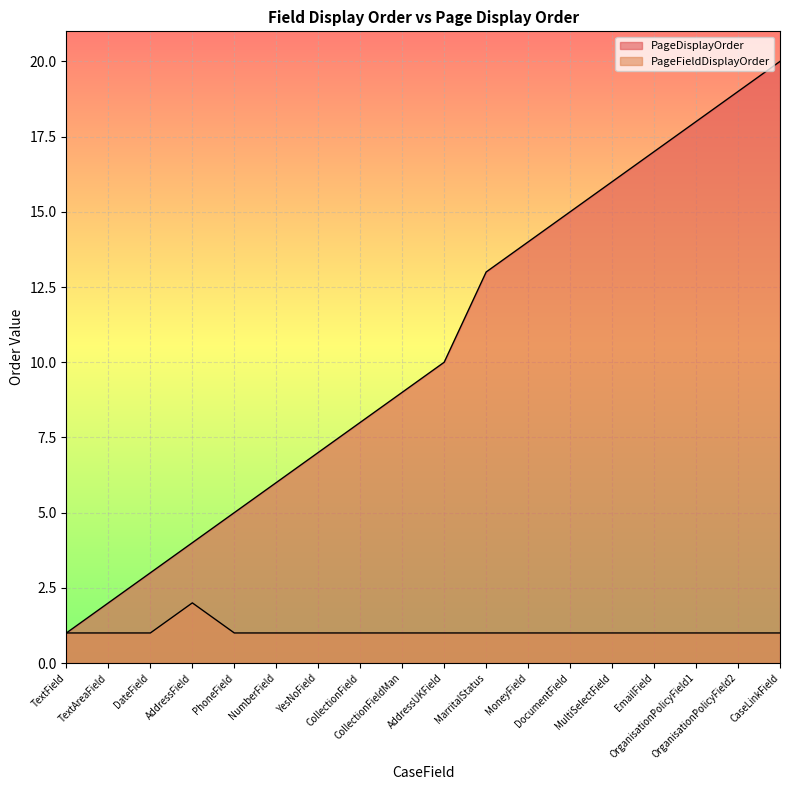

How many lines are shown in the chart?

2